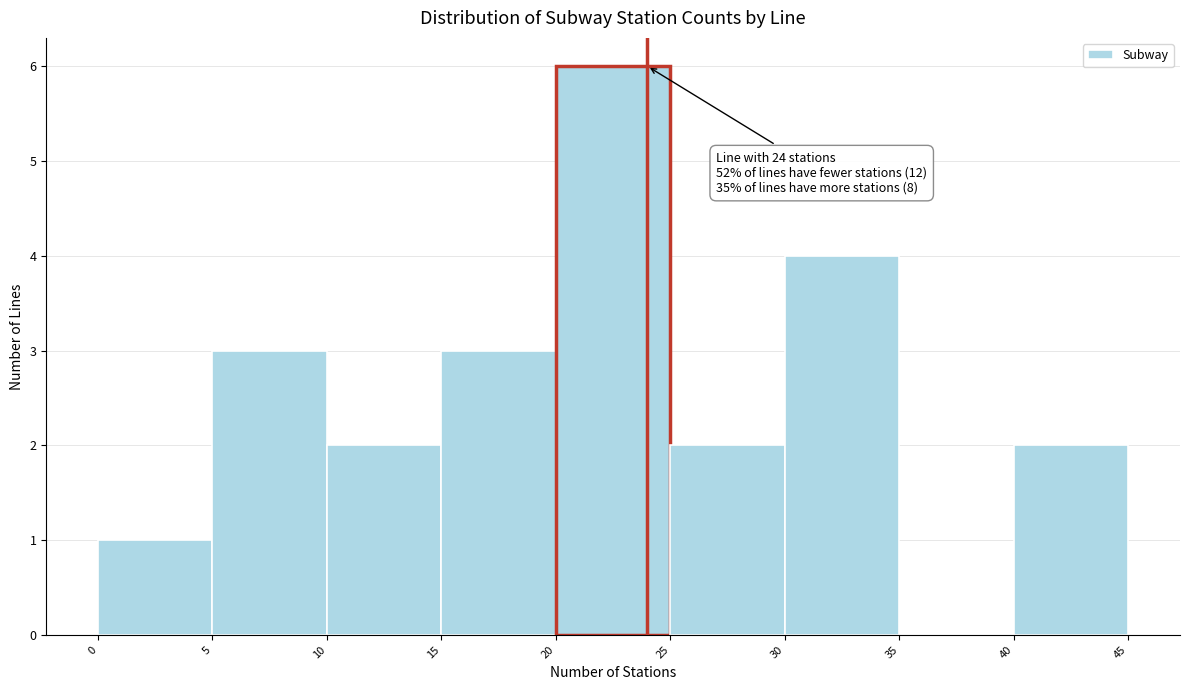

Which range on the x-axis has the tallest bar?

20 to 25